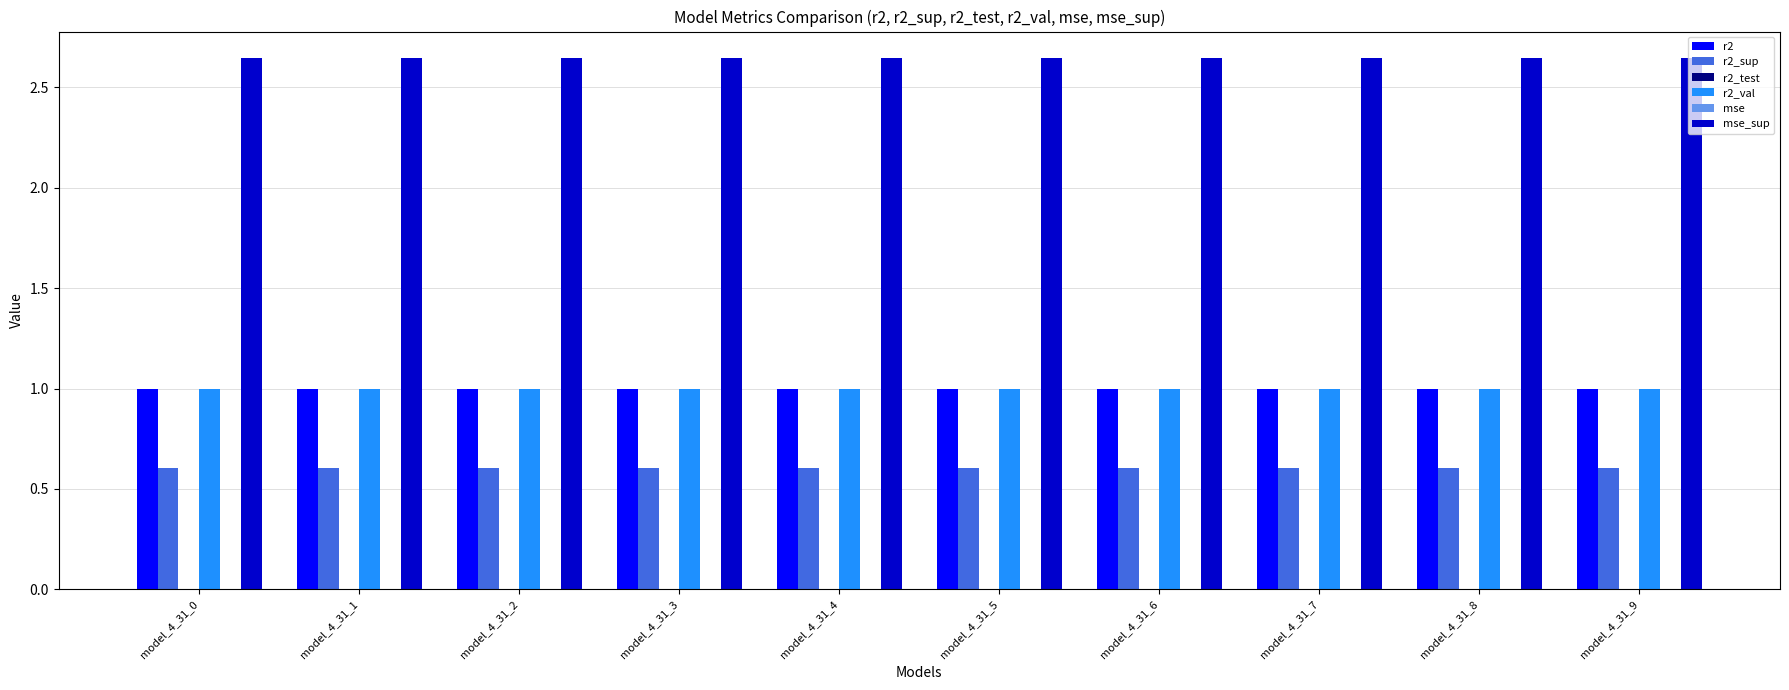

True or false: r2_sup has a value of 1.0 at model_4_31_0.

False